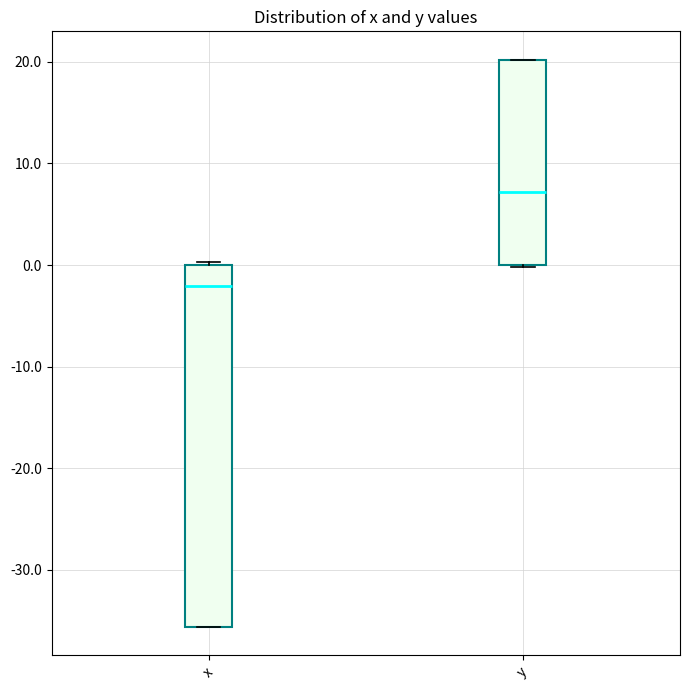

Reading left to right, read every box against the y-axis: the position of its median line, the range the box covers, and the ends of its whiskers. The values are not printed on the chart, so give them approximately, as read against the axis.

x: median -2, box -36 to 0, whiskers -36 to 0
y: median 7, box 0 to 20, whiskers 0 to 20